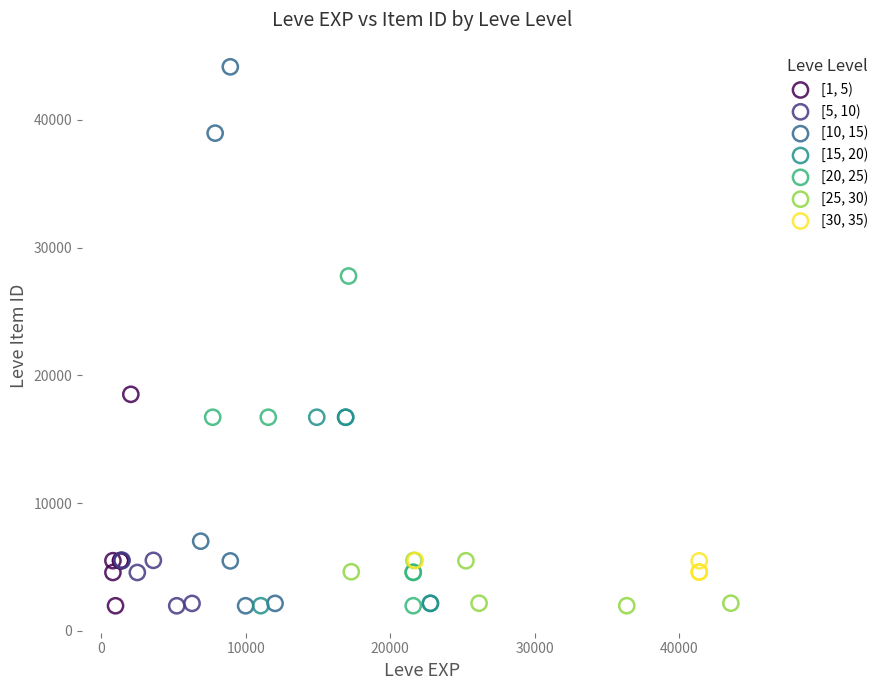

Which series has the largest Y range (max minus min)?

[10, 15)